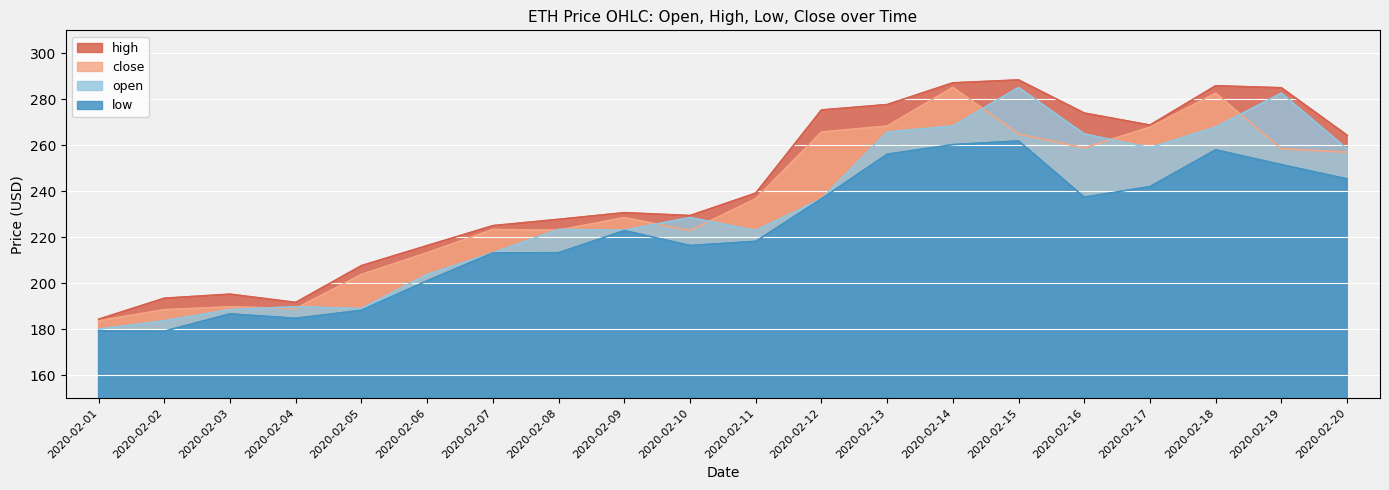

What are all the series names shown in the legend?

high, close, open, low